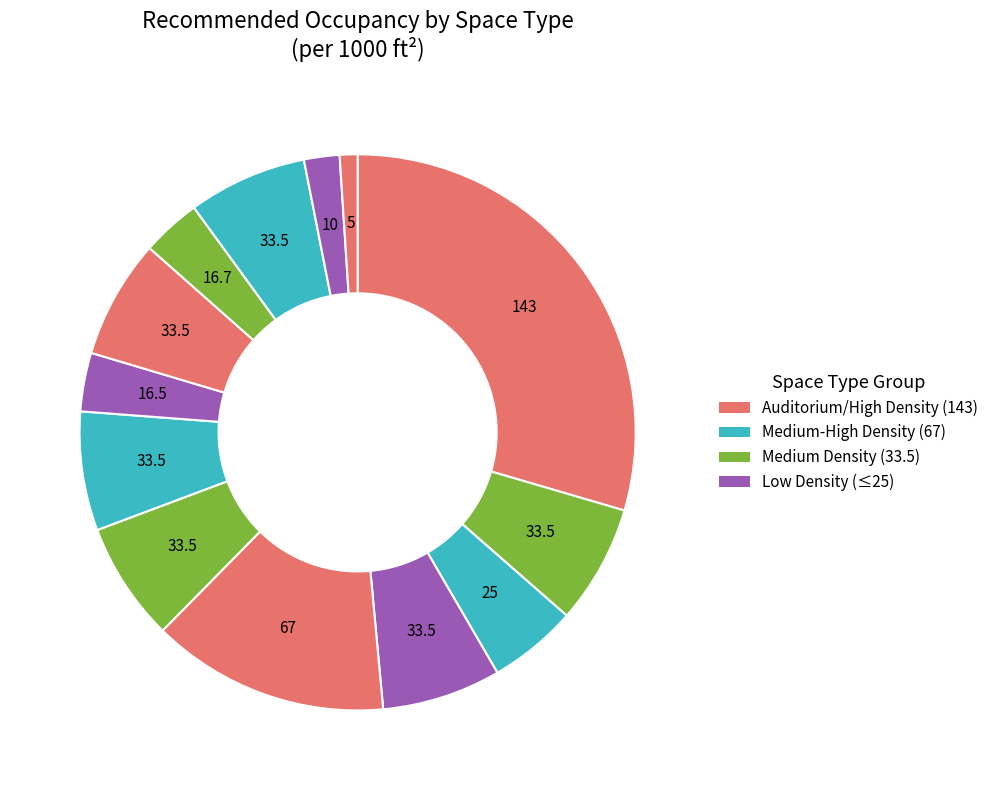

How many slices are in this pie chart?

13